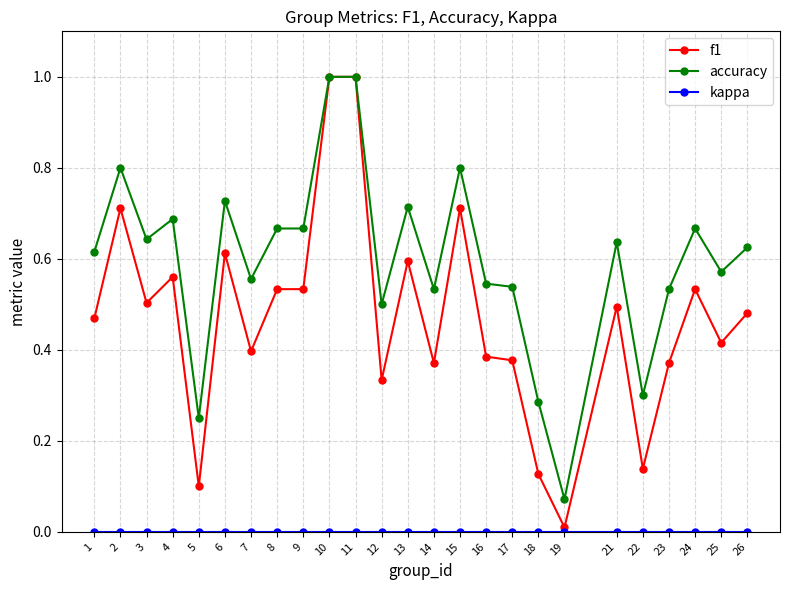

What is the greatest value displayed?

1.0